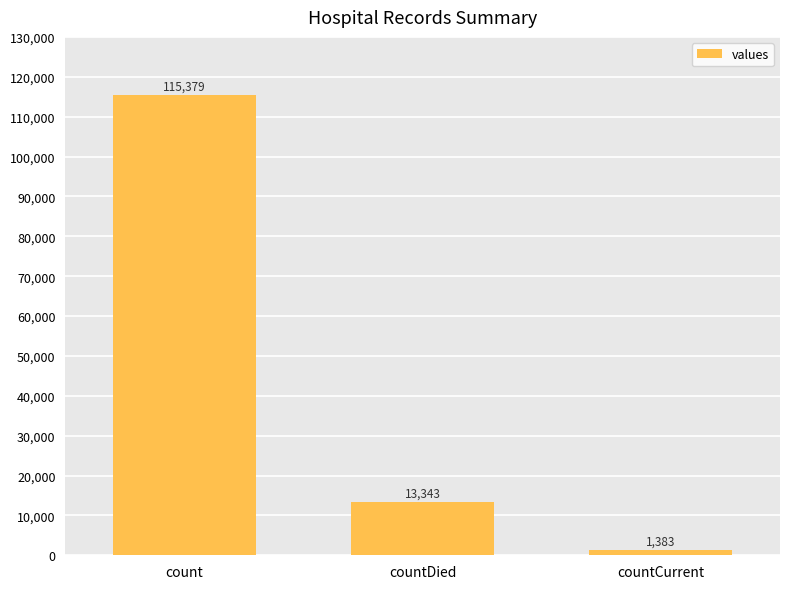

How many bars are there in total?

3